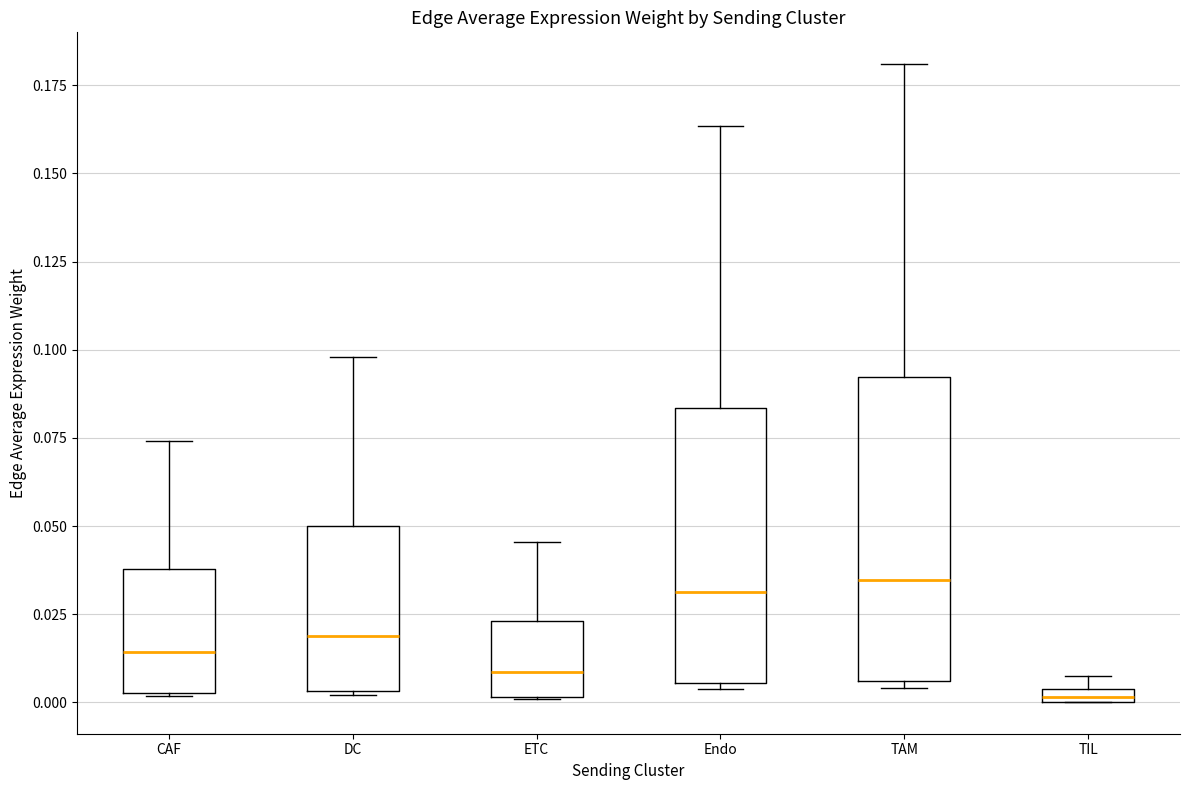

Which box has the lowest median line?

TIL